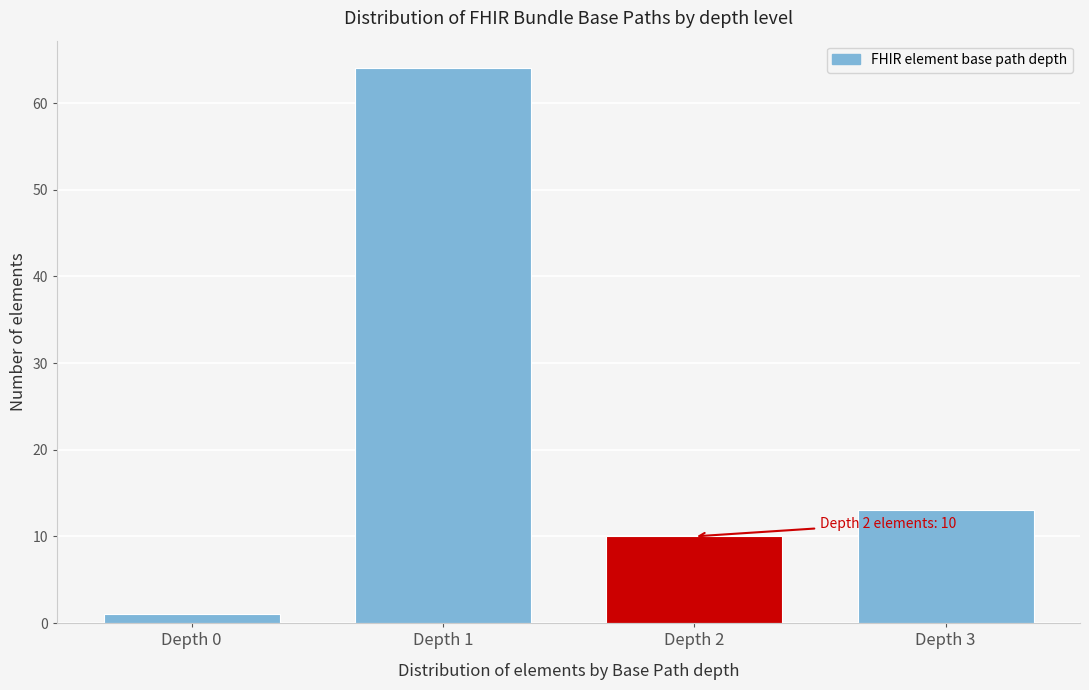

Reading right to left, extract all data points from this chart.

13	10	64	1